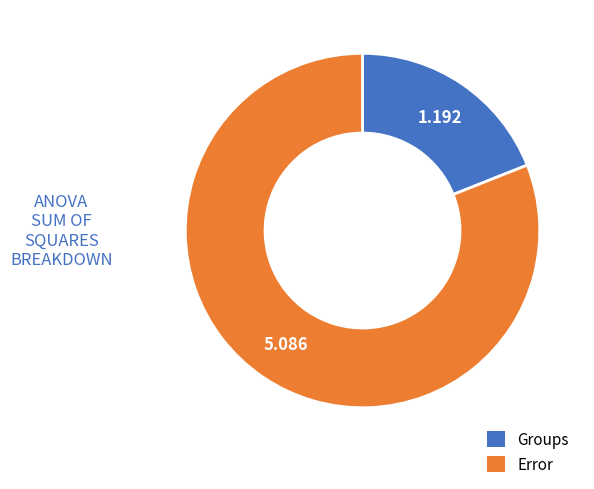

Which slice represents more than half of the pie?

Error